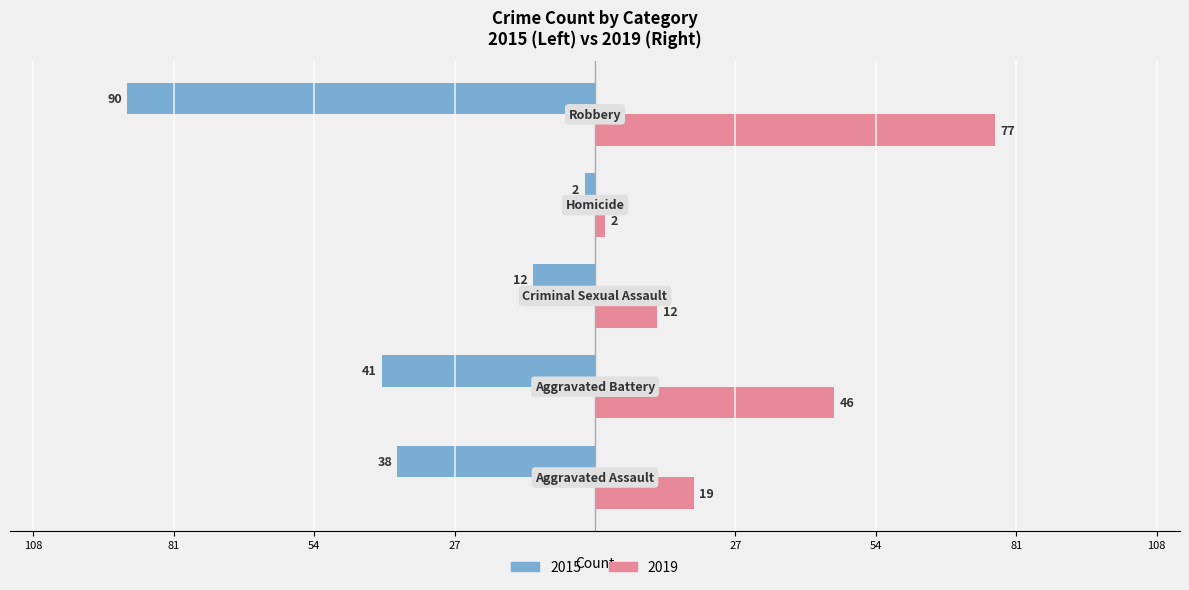

What are all the series names shown in the legend?

2015, 2019